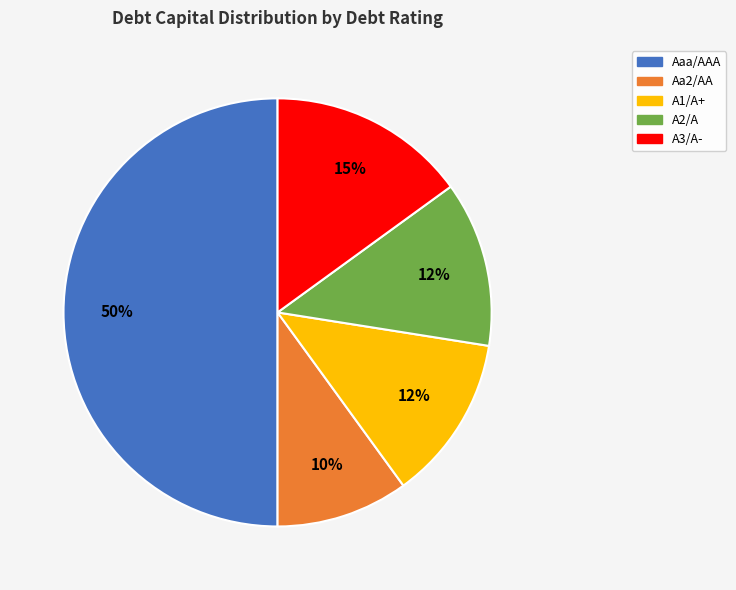

To the nearest percent, what is the average slice percentage?

20%